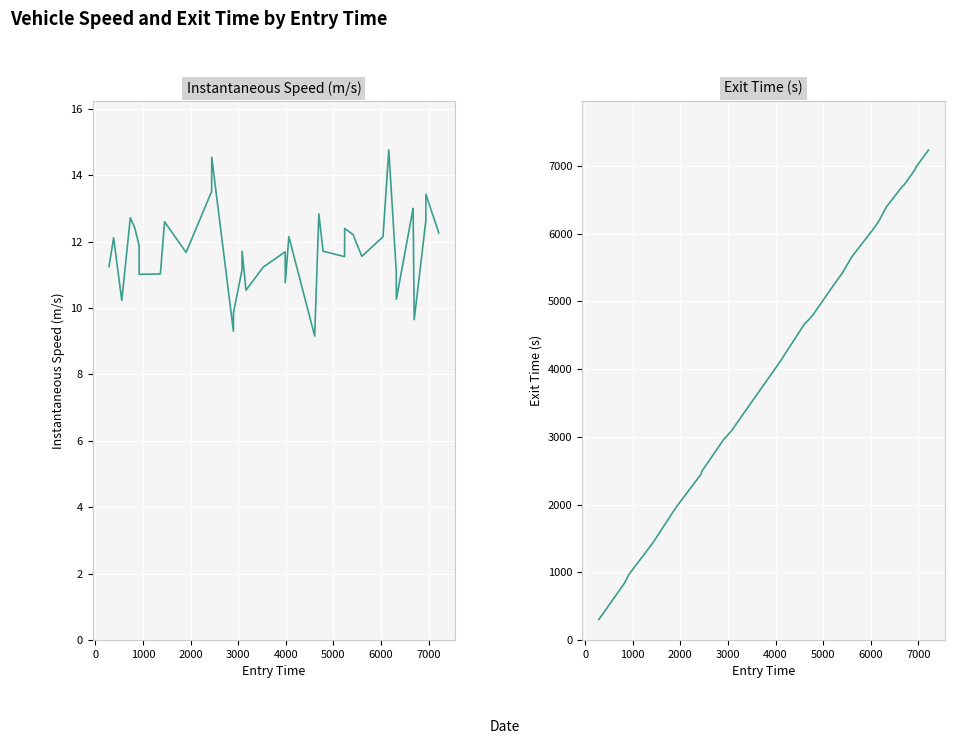

What is the value of the exit point at the 34th from the left?

6707.6